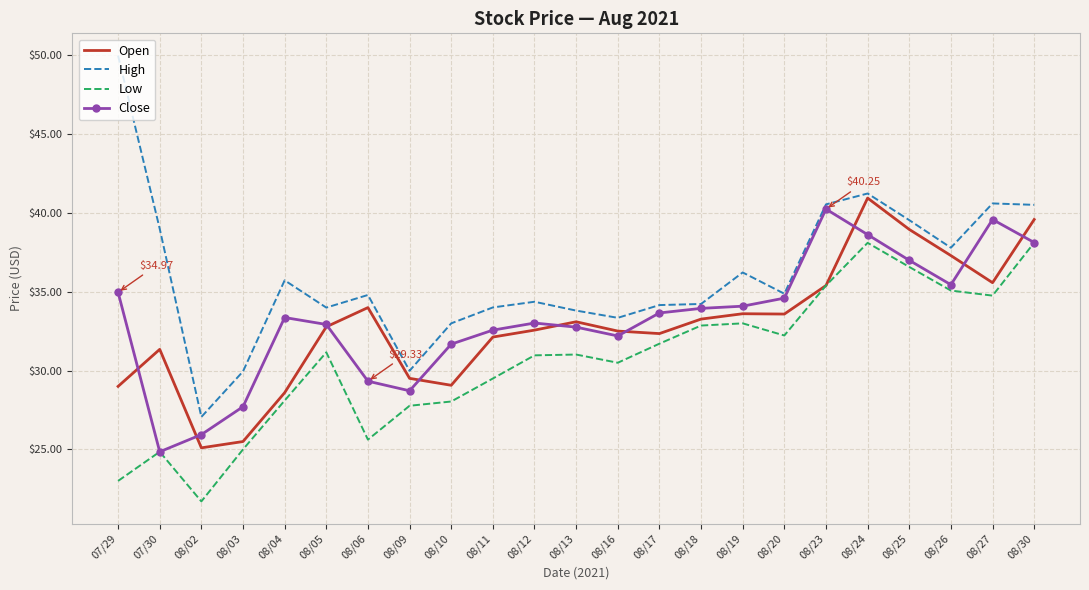

What are all the series names shown in the legend?

Open, High, Low, Close